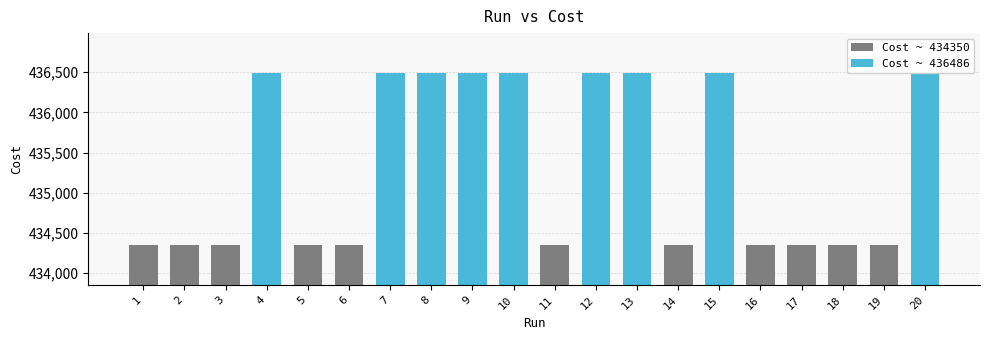

Reading left to right, what are all the values shown in this chart?

1=434350.0	2=434350.0	3=434350.0	4=436486.0	5=434350.0	6=434350.0	7=436486.0	8=436486.0	9=436486.0	10=436486.0	11=434350.0	12=436486.0	13=436486.0	14=434350.0	15=436486.0	16=434350.0	17=434350.0	18=434350.0	19=434350.0	20=436486.0